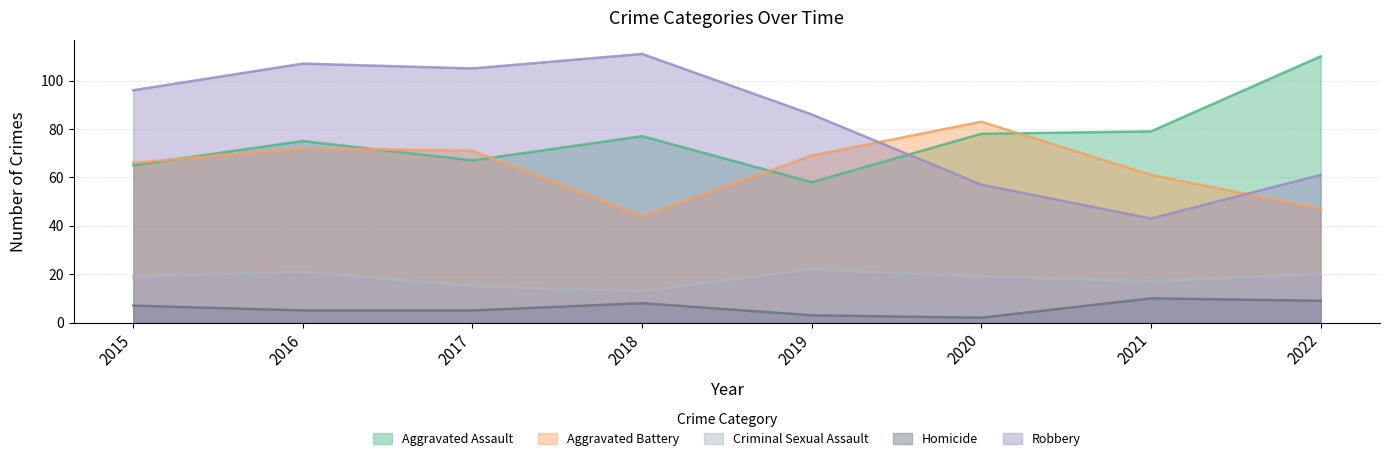

Which label corresponds to the largest value in the chart?

2018